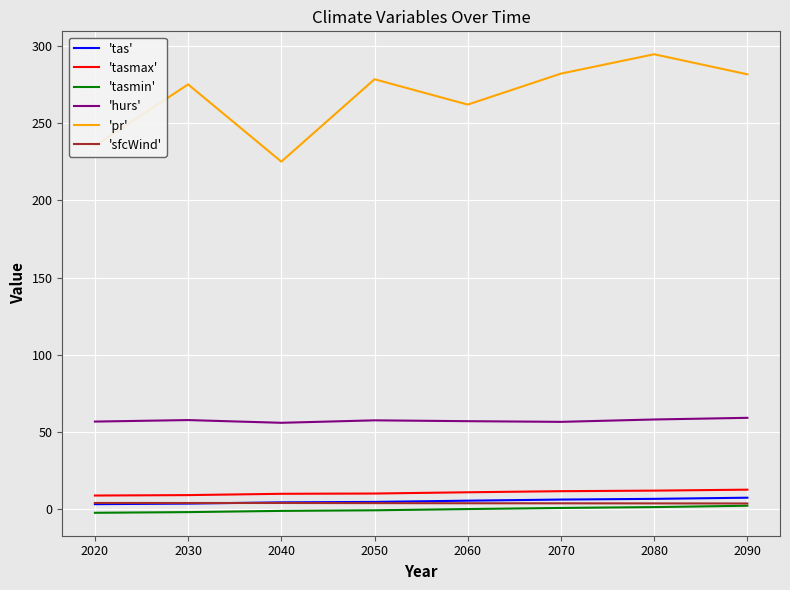

How many series are shown in this chart?

6